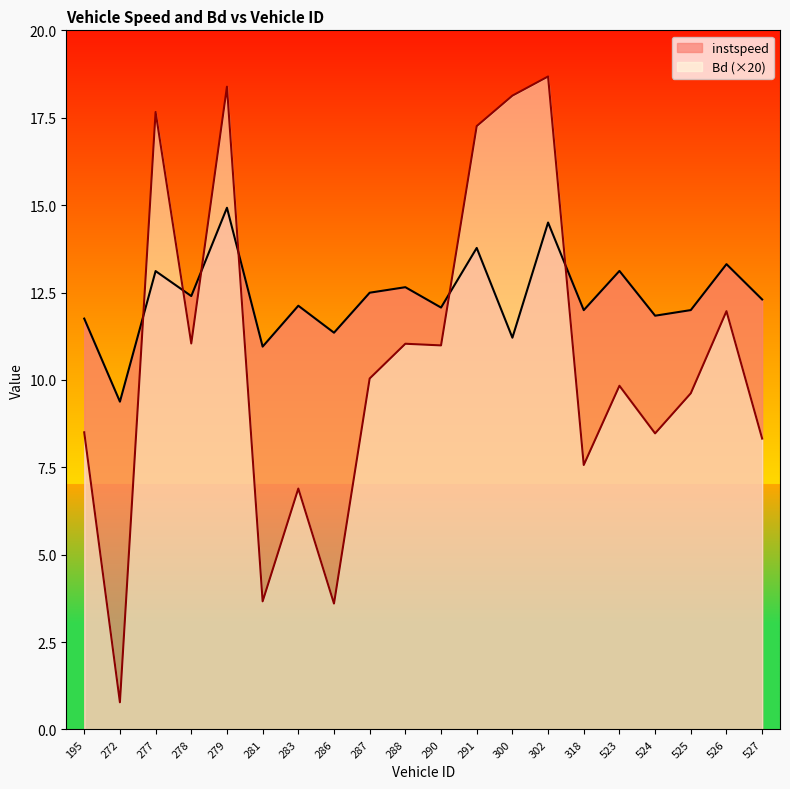

Which series has the widest spread of values?

Bd (×20)